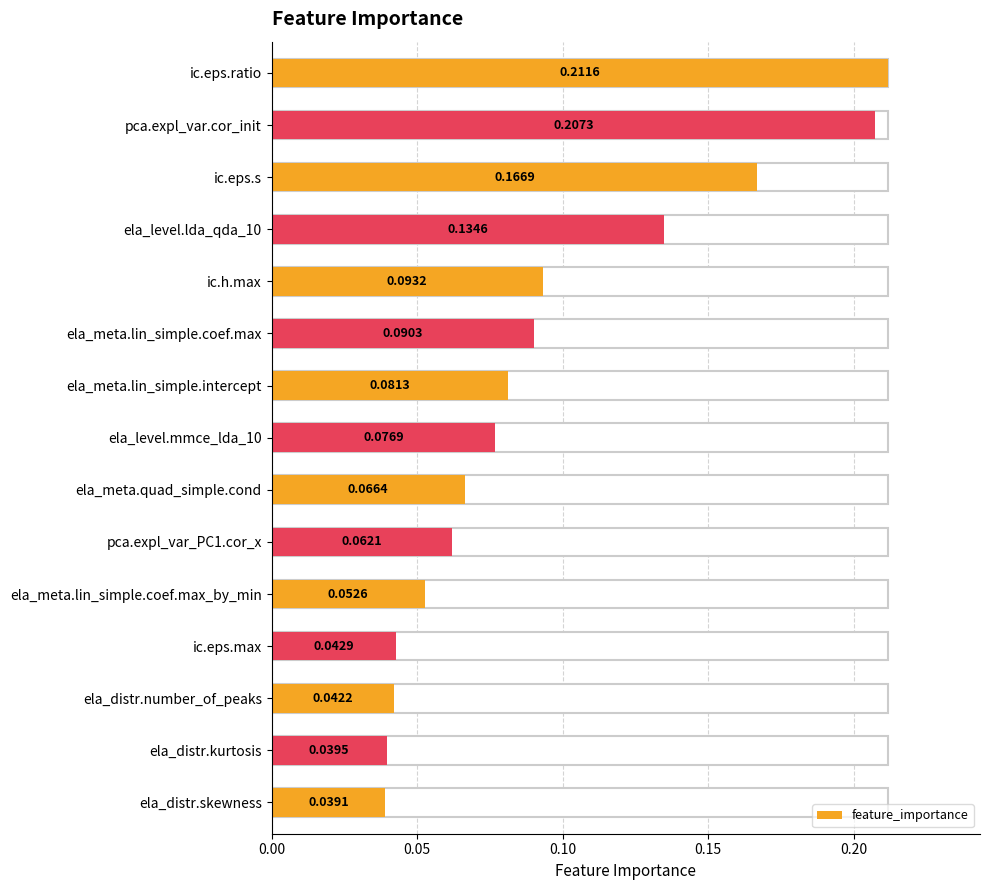

How many bars are there in total?

15